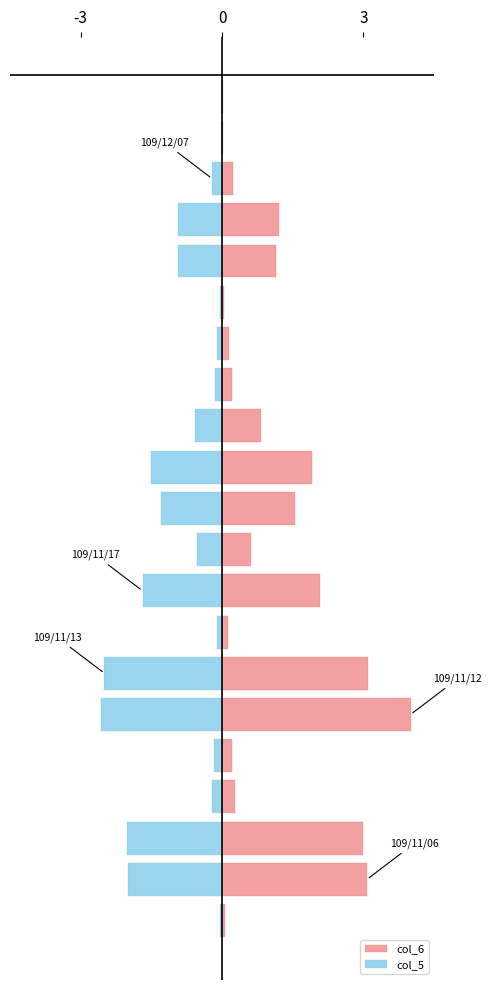

Are the bars grouped side by side (vs. stacked)?

Yes